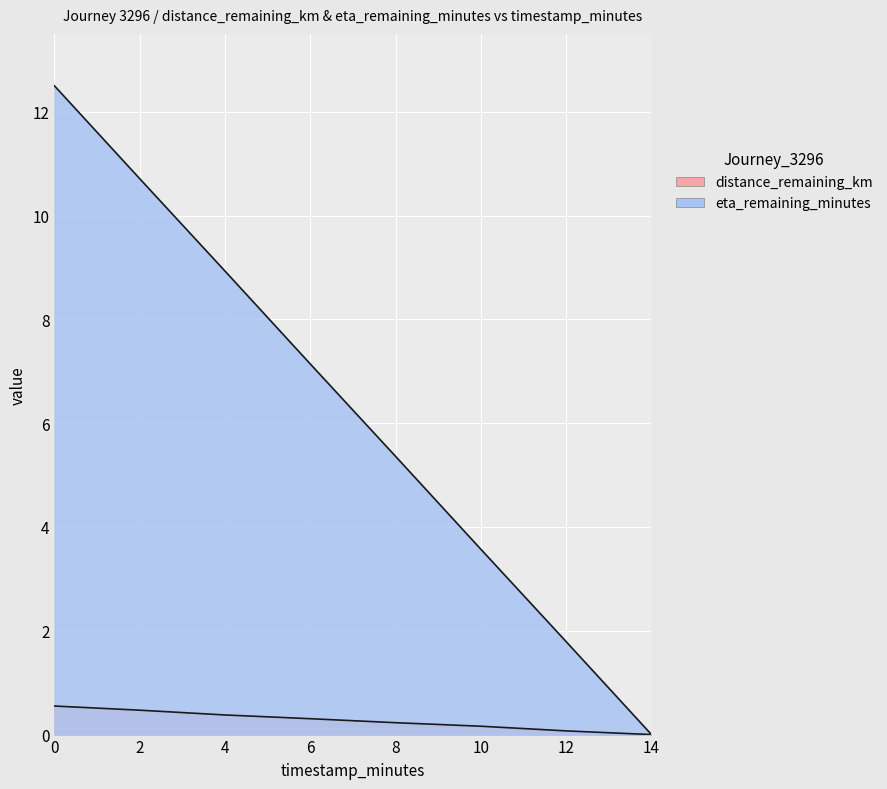

What is the average value of the distance_remaining_km series?

0.3